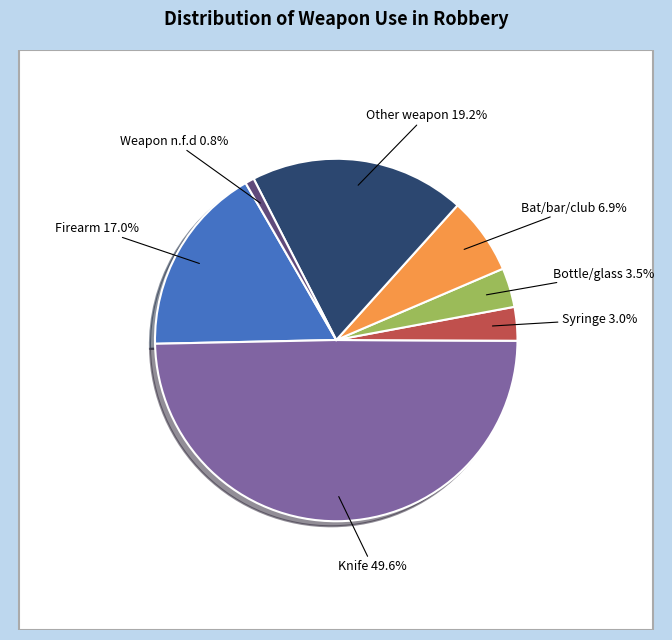

The Firearm slice represents 31% of the pie. True or false?

False